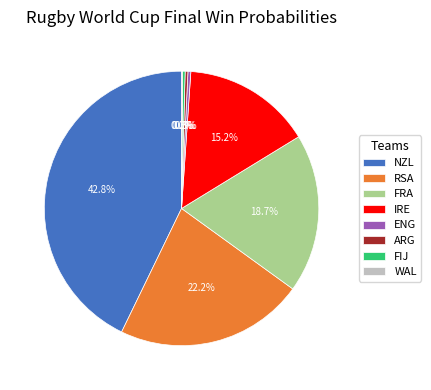

Which category has the biggest portion of the pie?

NZL